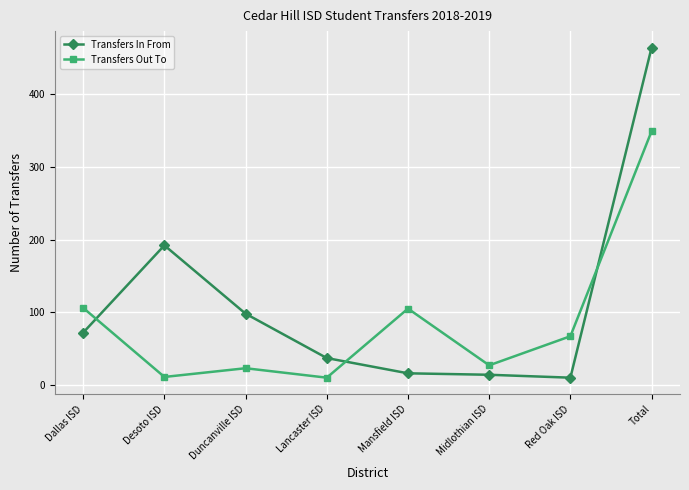

What is the label of the 1st point from the right?

Total